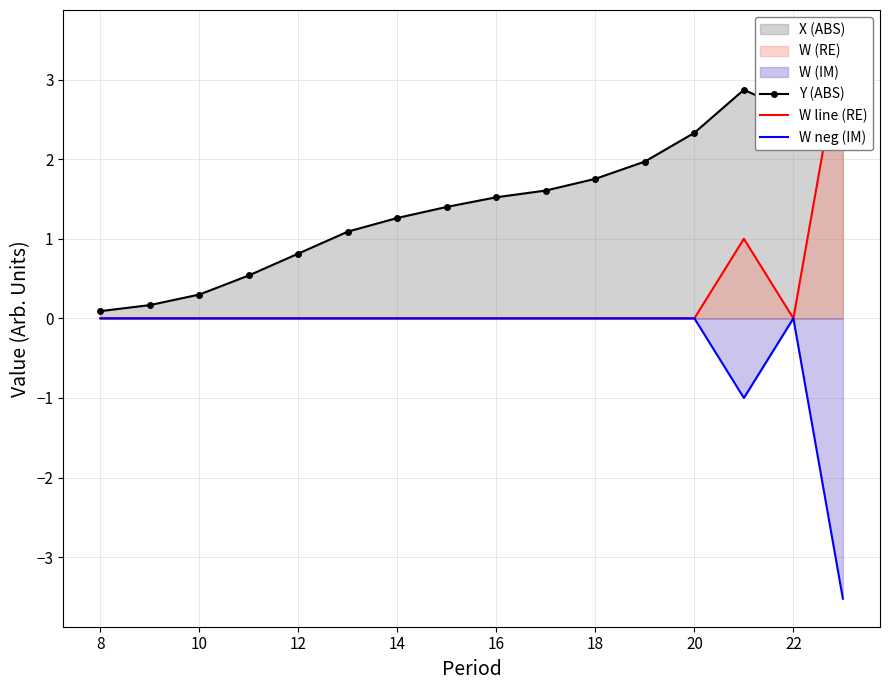

How many values in the Y (ABS) series are below 1?

5